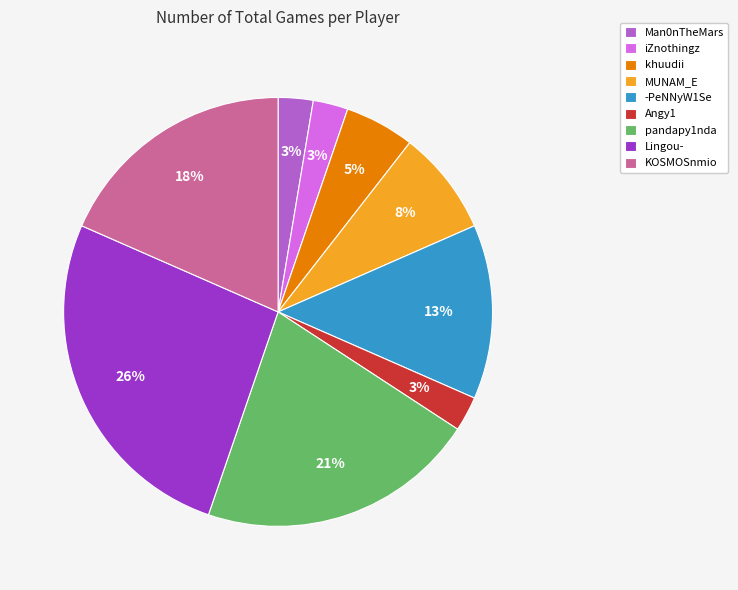

Is Man0nTheMars the majority of the pie?

No